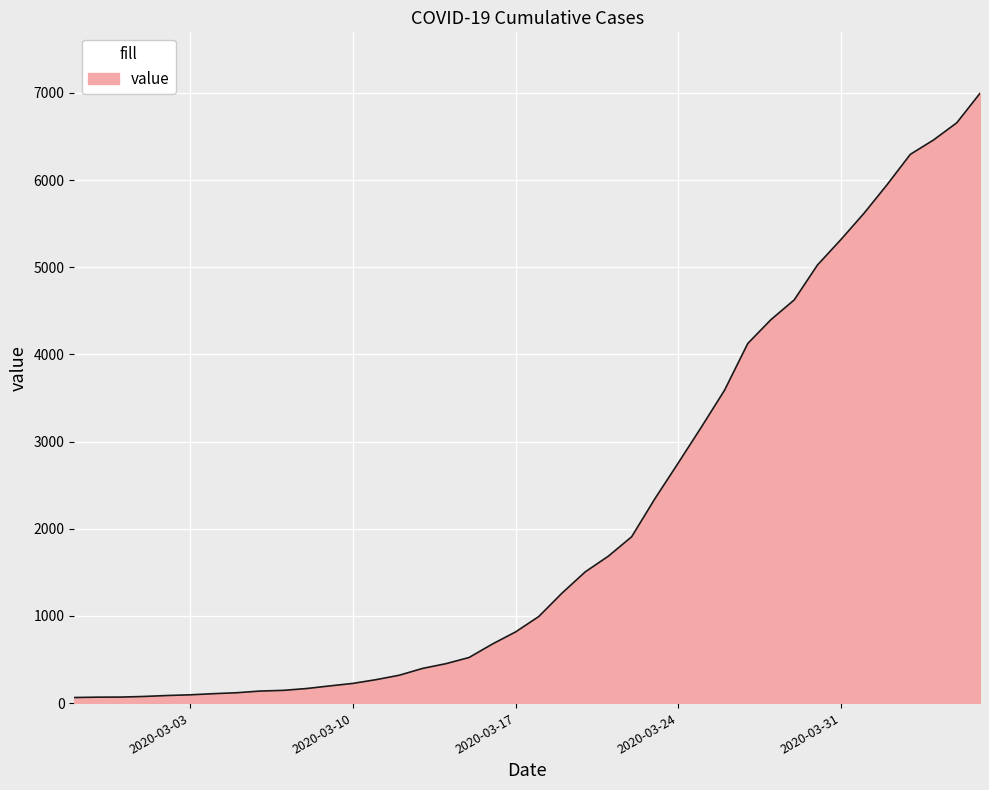

What is the difference between the maximum and minimum values?

6931